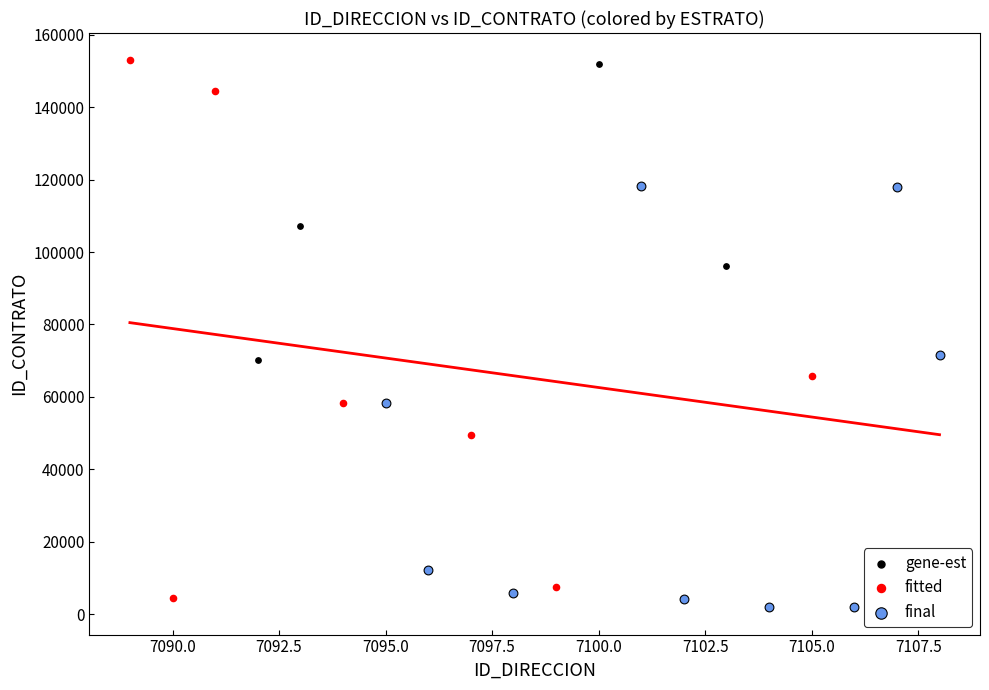

What are all the series names shown in the legend?

gene-est, fitted, final